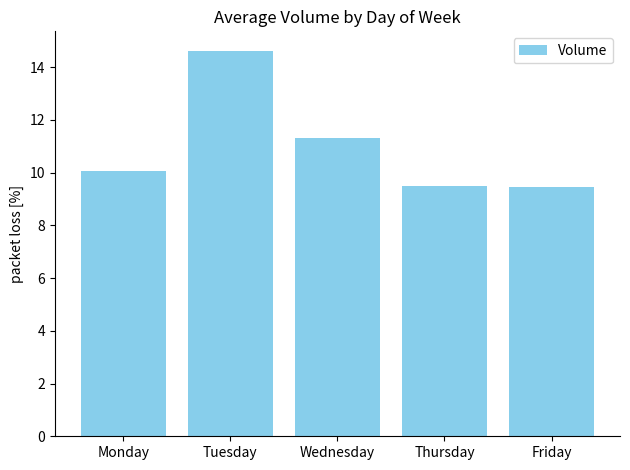

What is the value of the 2nd bar from the left?

14.6